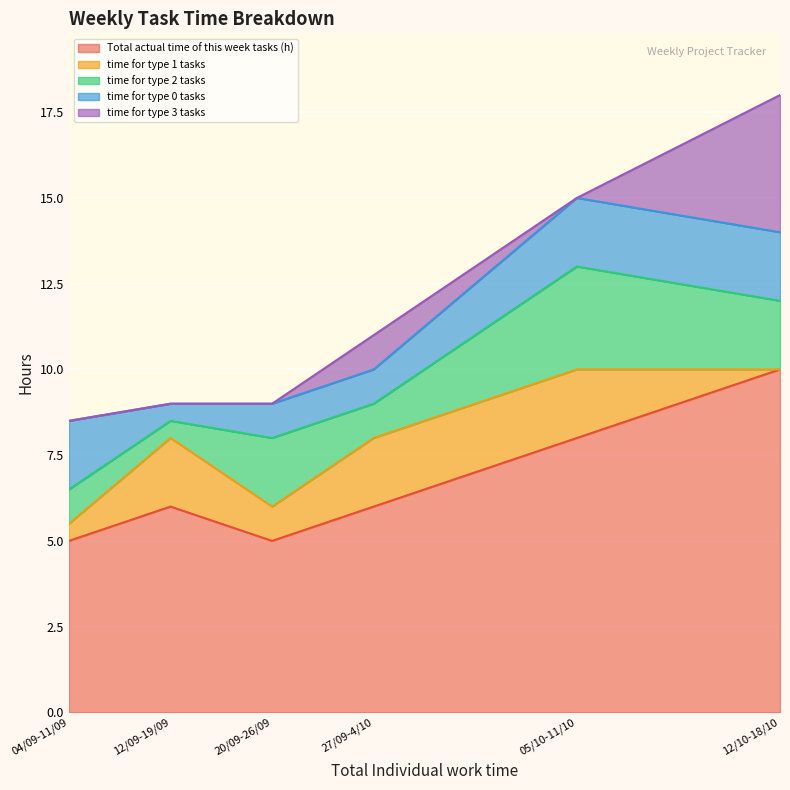

How many times do time for type 3 tasks and time for type 2 tasks cross each other?

1